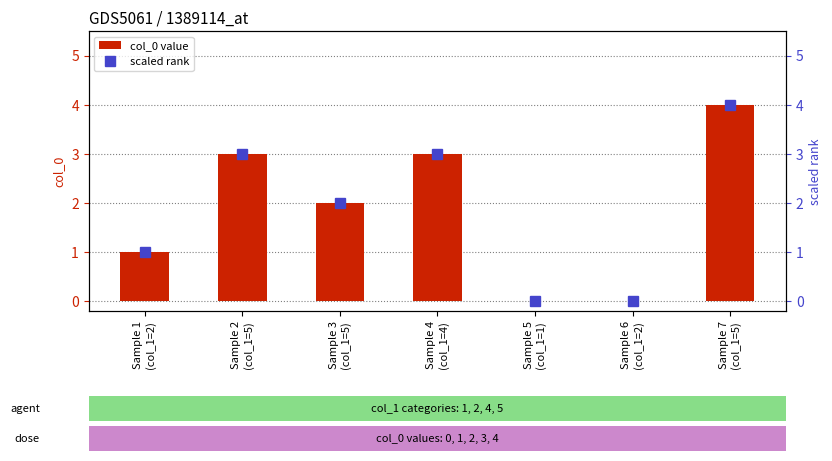

What is the total value across all series at Sample 1
(col_1=2)?

2